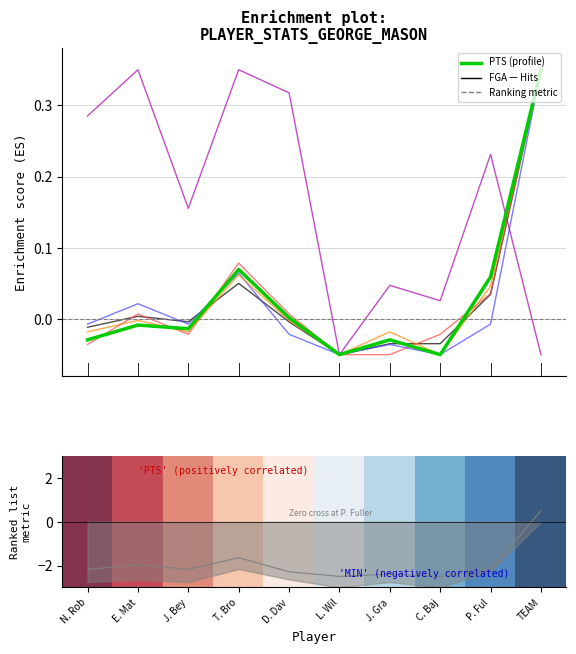

What is the label of the 1st point from the left?

N. Rob